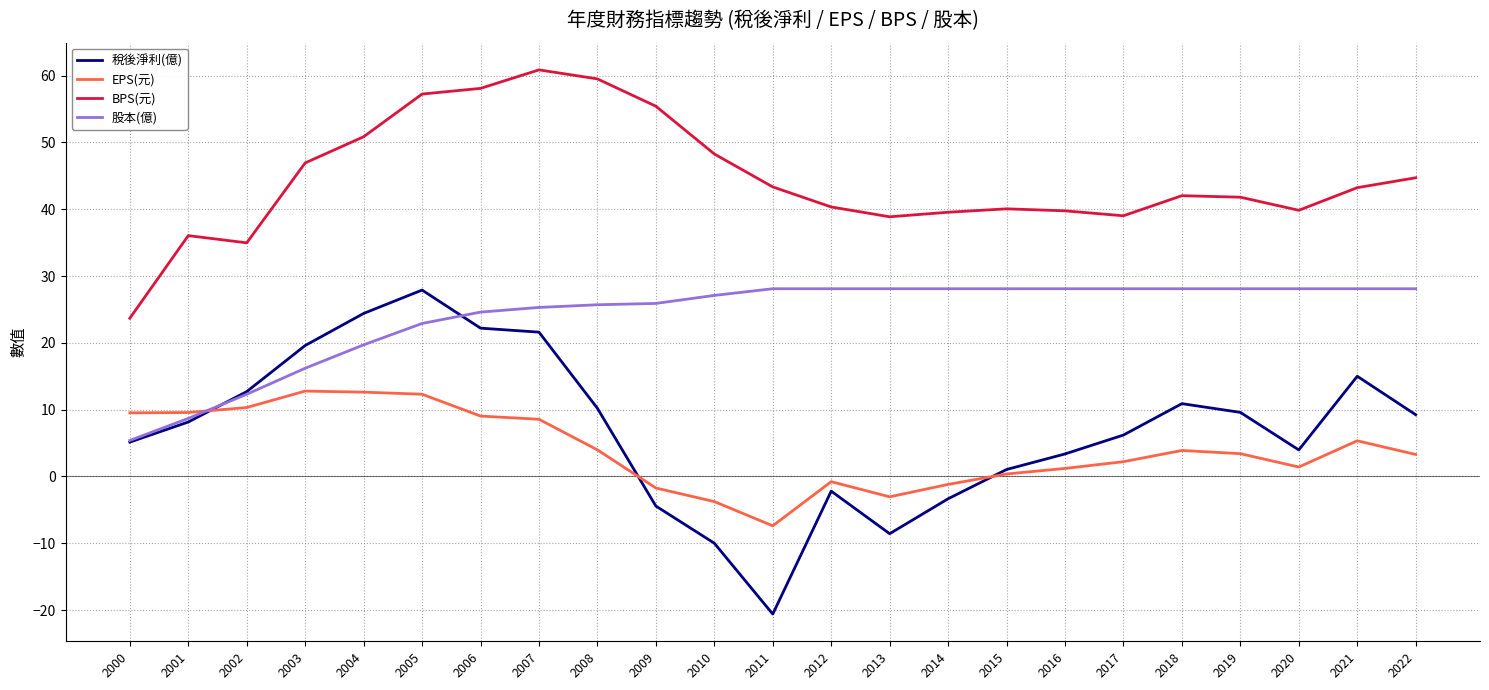

Is it true that EPS(元) equals 1.4 at 2020?

True